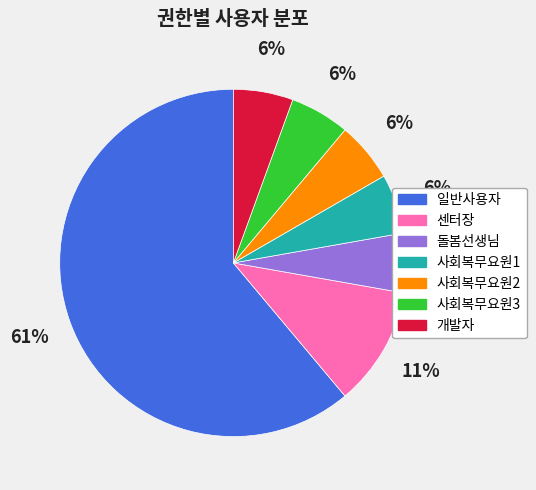

The 사회복무요원3 slice represents 6% of the pie. True or false?

True